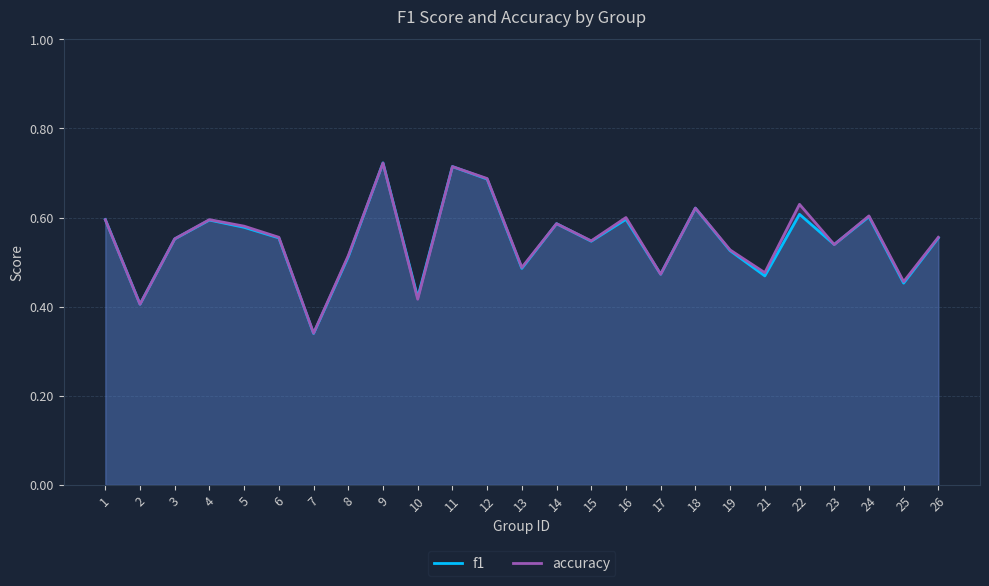

What is the difference between the f1 values at 11 and 10?

0.3